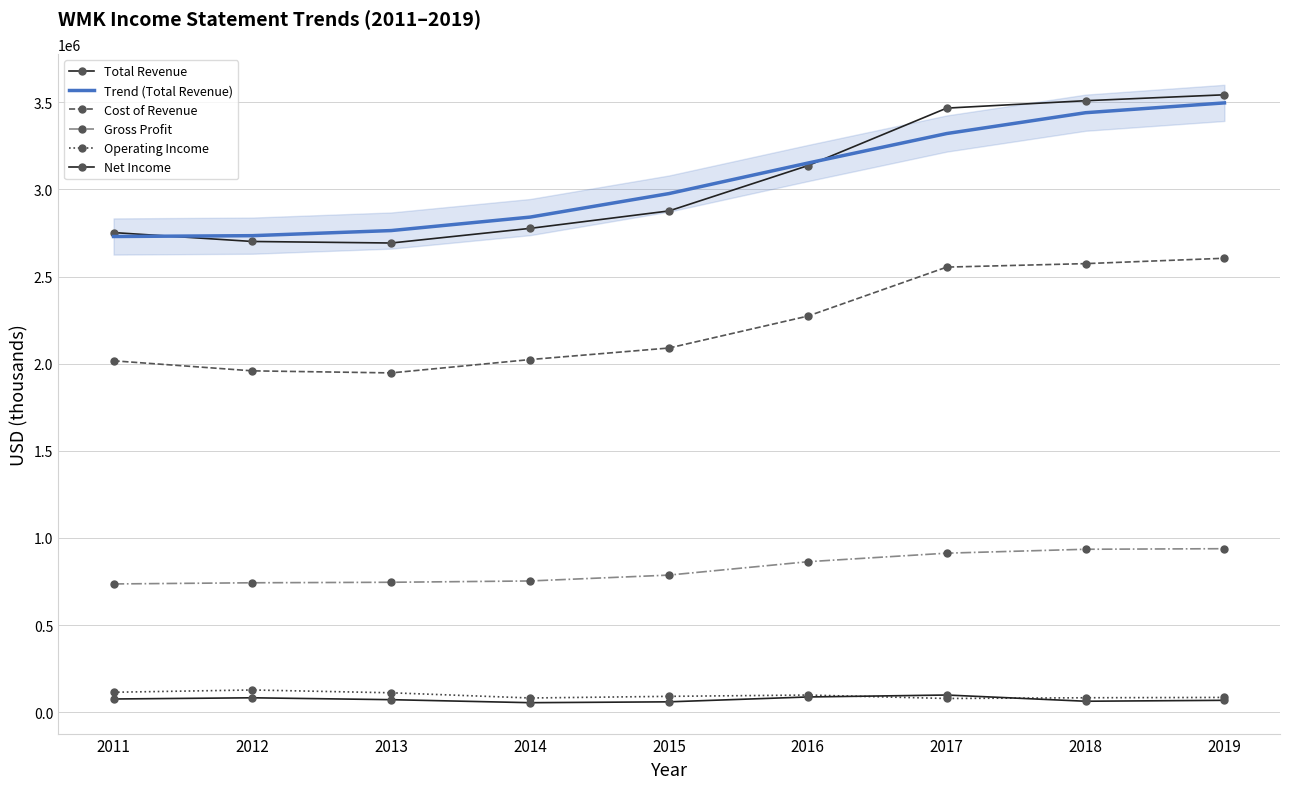

How many values in the Gross Profit series are below 786700?

4